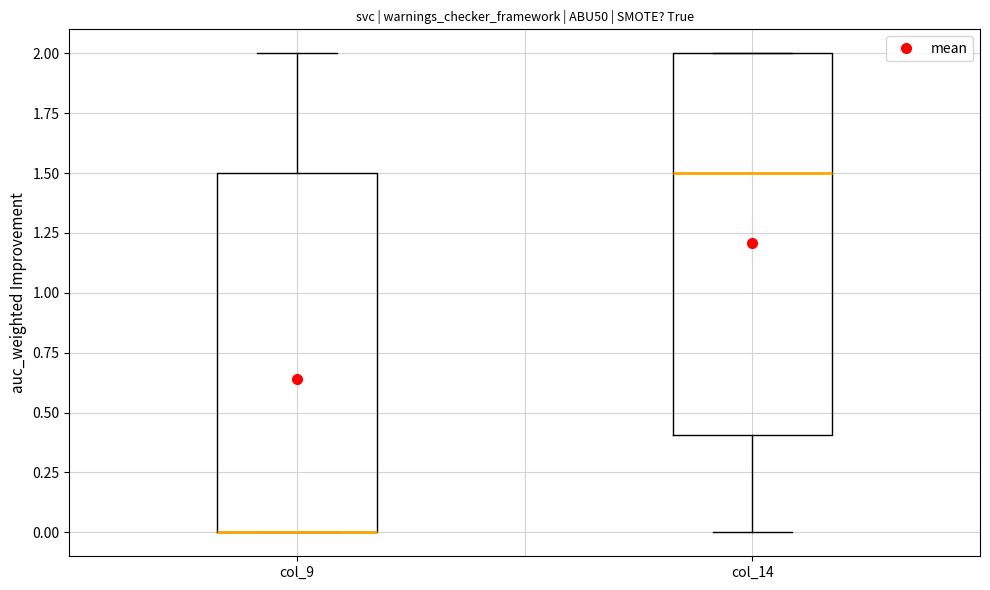

Where does the upper whisker of the box for col_9 end on the y-axis? The values are not printed on the chart, so give them approximately, as read against the axis.

2.0